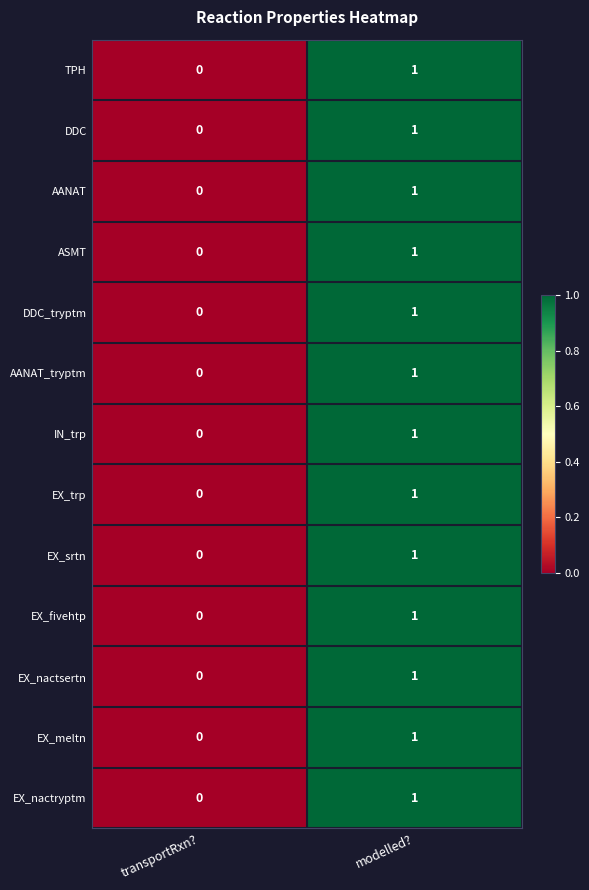

The value of EX_nactsertn at transportRxn? is 0. True or false?

True